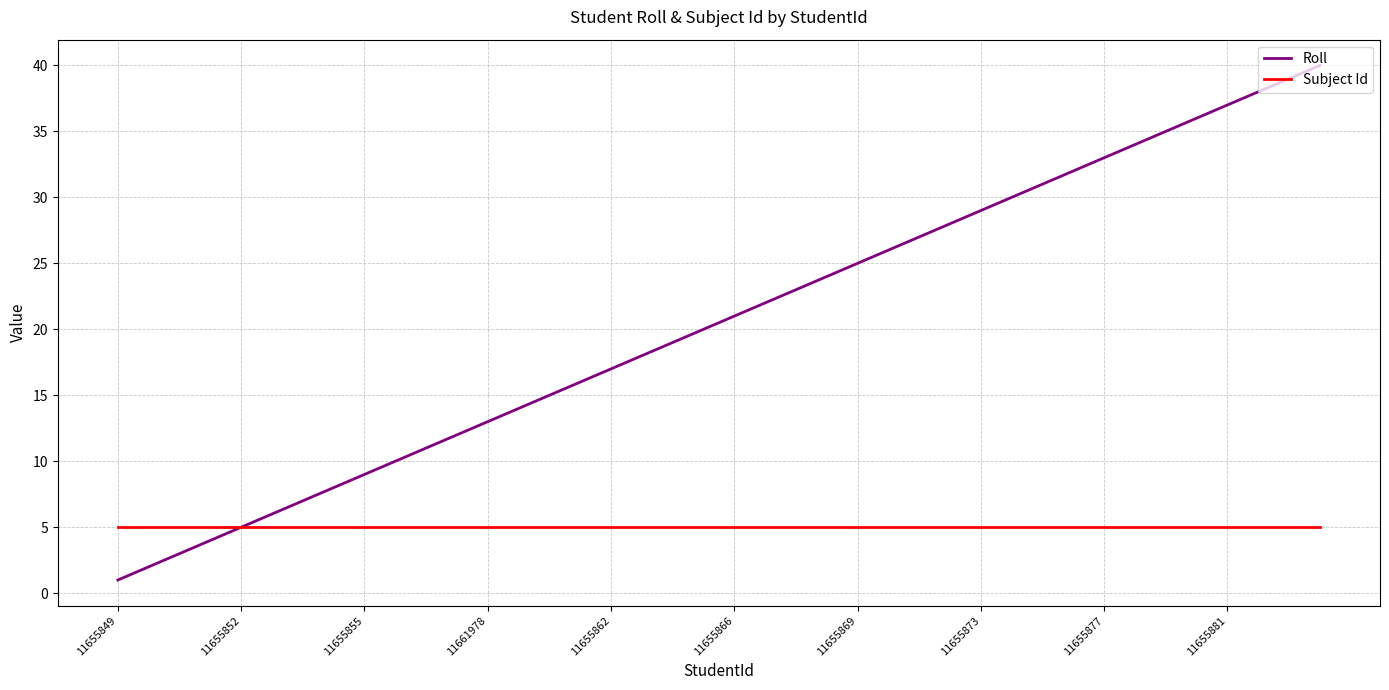

Which series has the largest range (max minus min)?

Roll